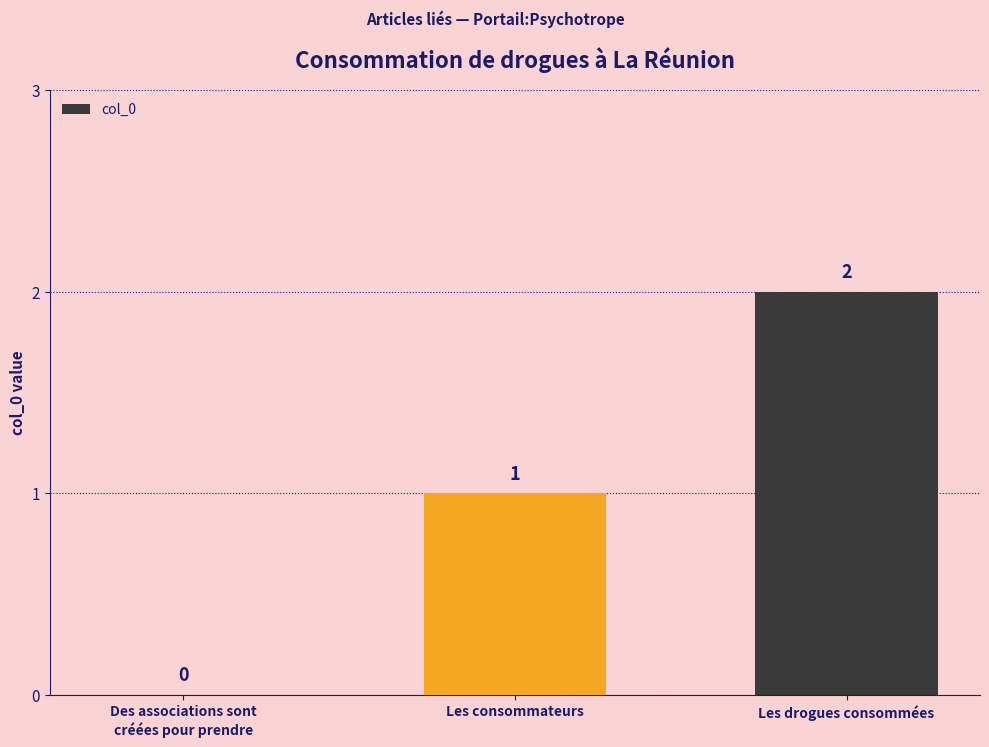

Which label corresponds to the largest value in the chart?

Les drogues consommées